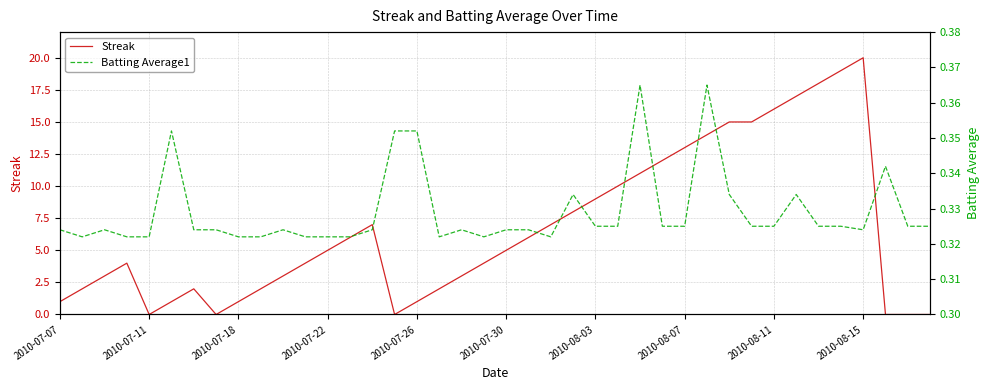

True or false: Streak has a value of 13 at 2010-07-11.

False